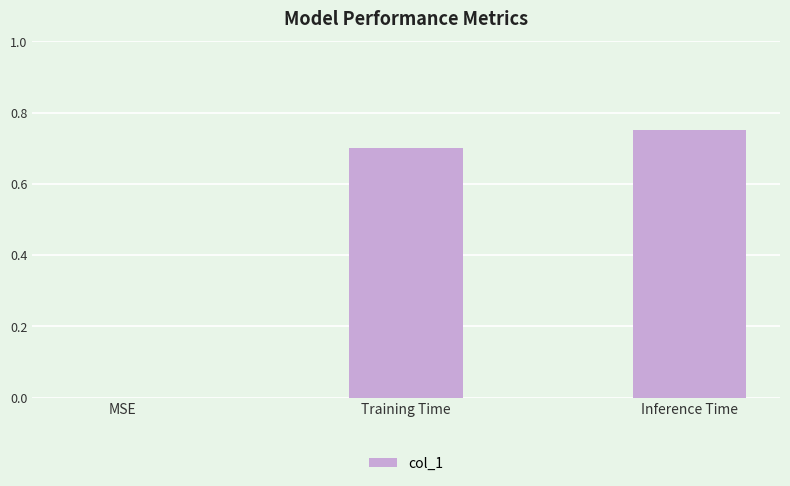

Which label corresponds to the largest value in the chart?

Inference Time